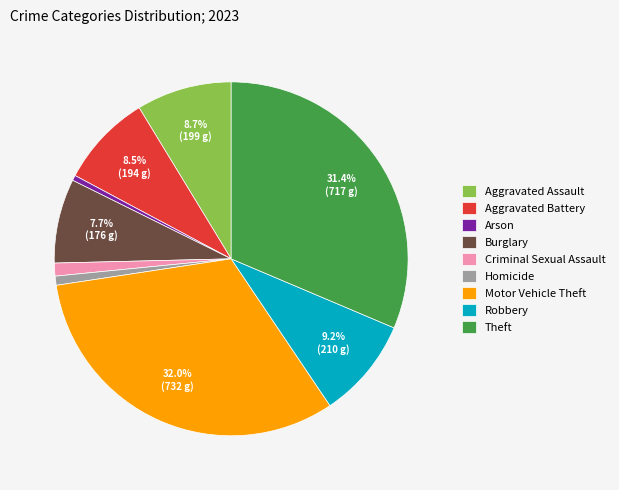

Count the number of slices in the pie.

9